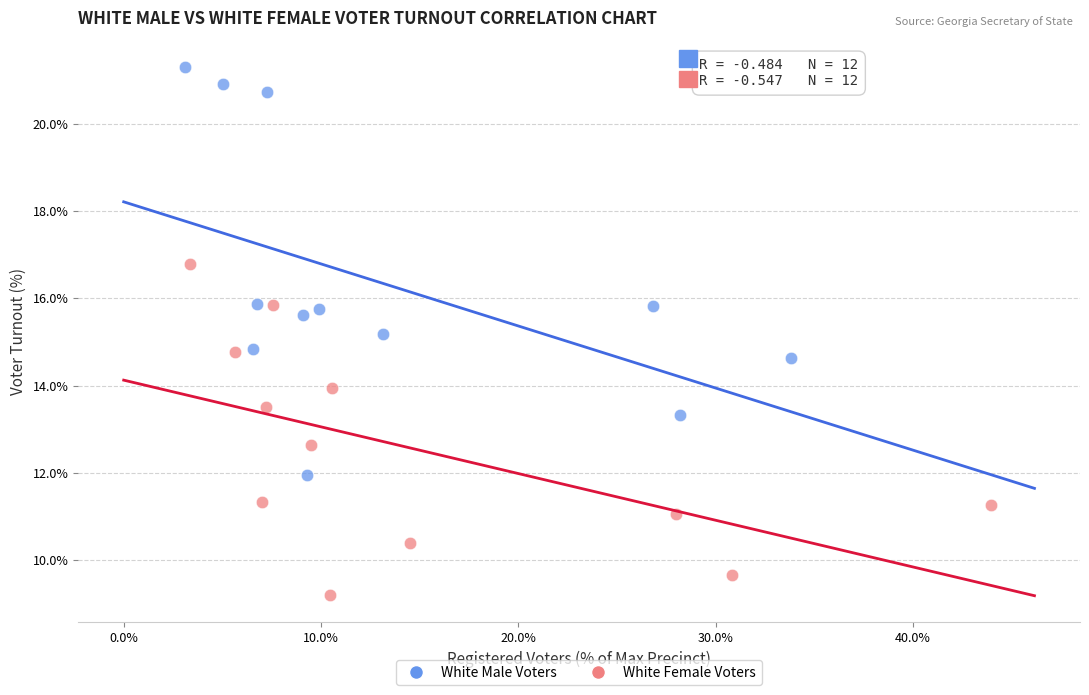

Which series reaches the minimum Y coordinate?

White Female Voters